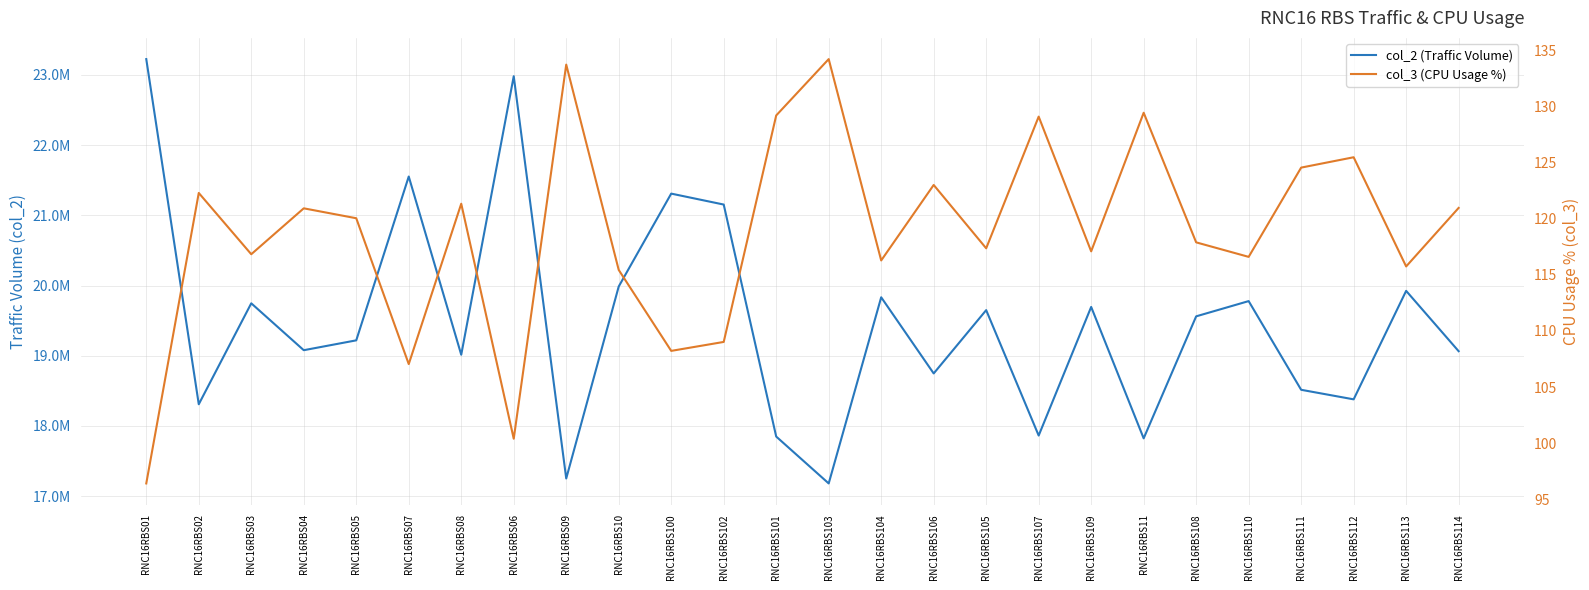

At which label does col_2 (Traffic Volume) reach its peak?

RNC16RBS01